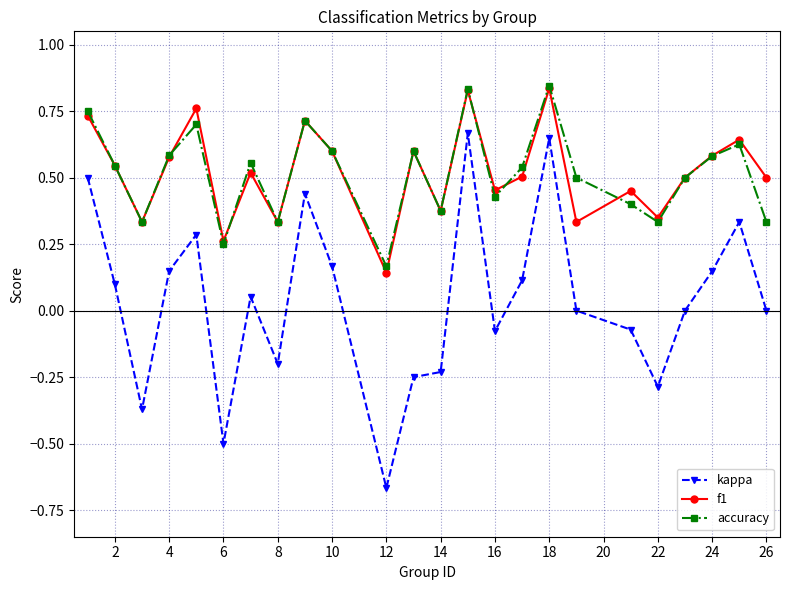

True or false: accuracy has more than 0 points higher than both neighbors.

True